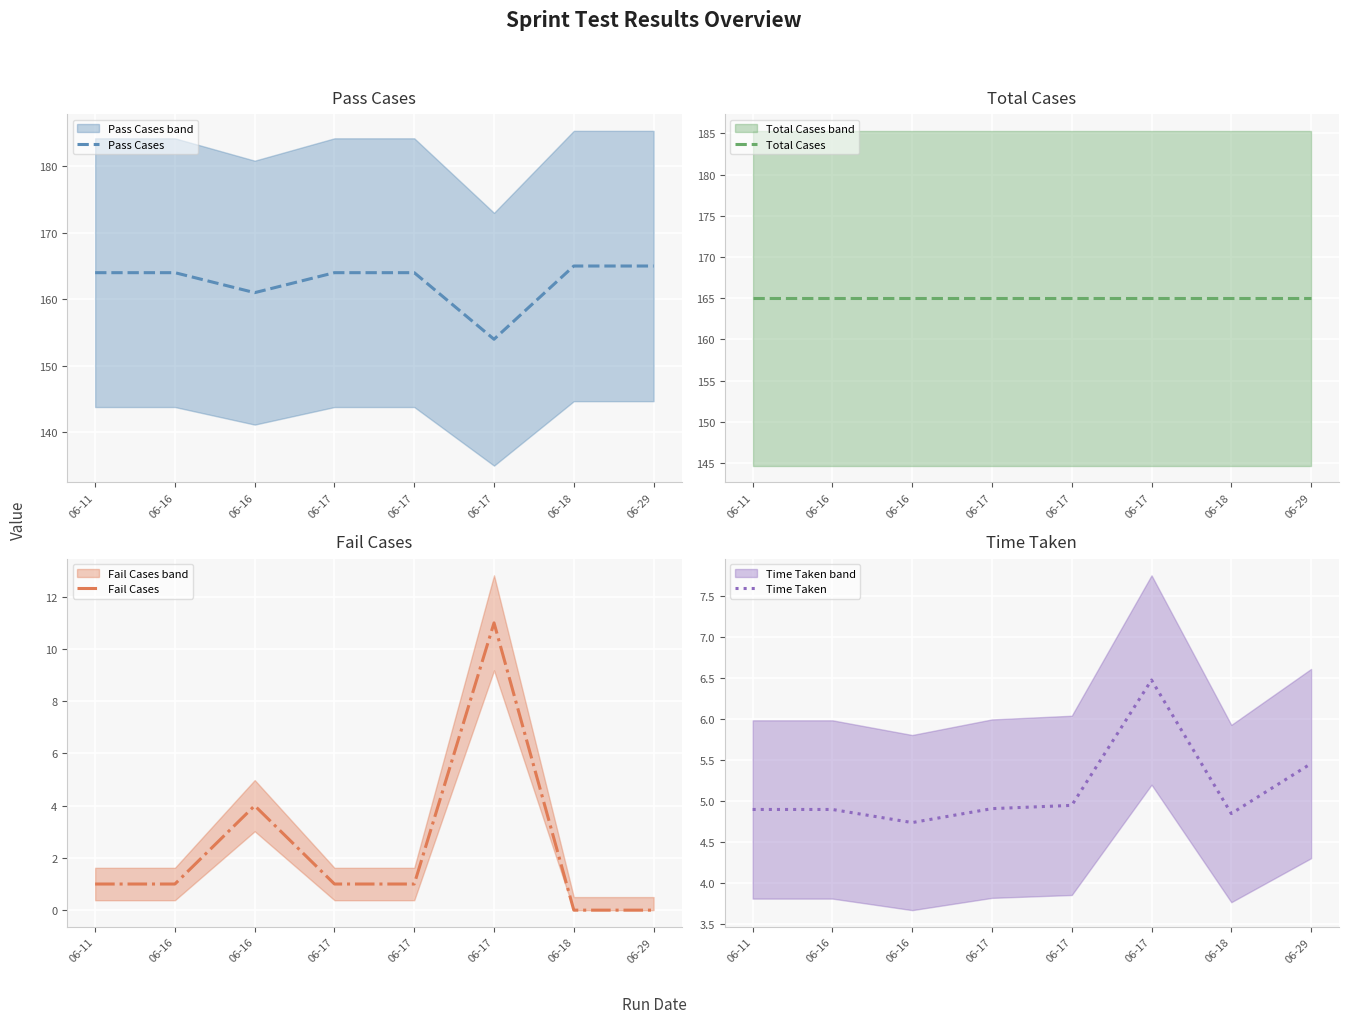

What is the minimum value for Pass Cases?

154.0